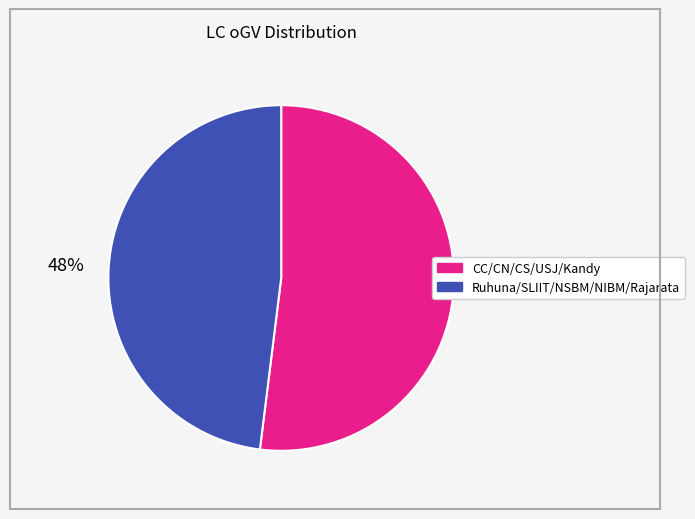

To the nearest percent, what is the average slice percentage?

50%